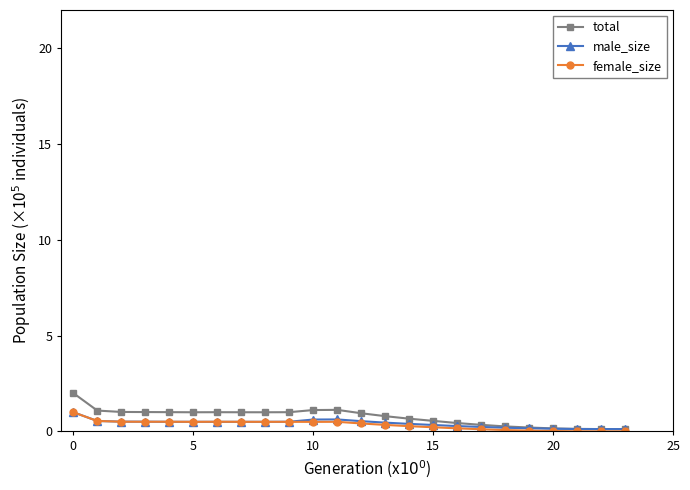

What is the value of the total point at the 16th from the left?

0.5